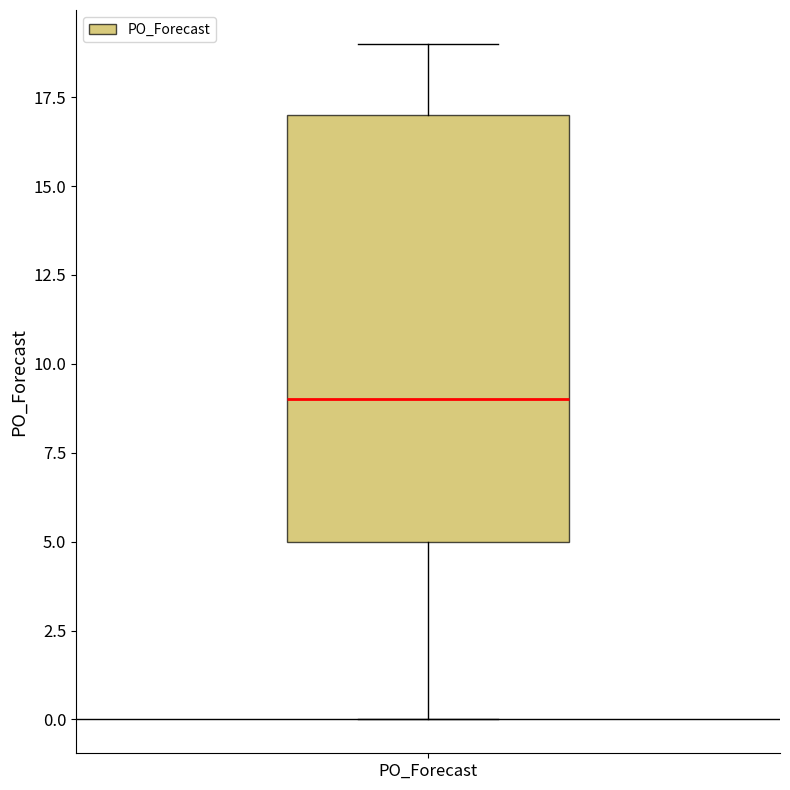

Where does the median line of the box for PO_Forecast sit on the y-axis? The values are not printed on the chart, so give them approximately, as read against the axis.

9